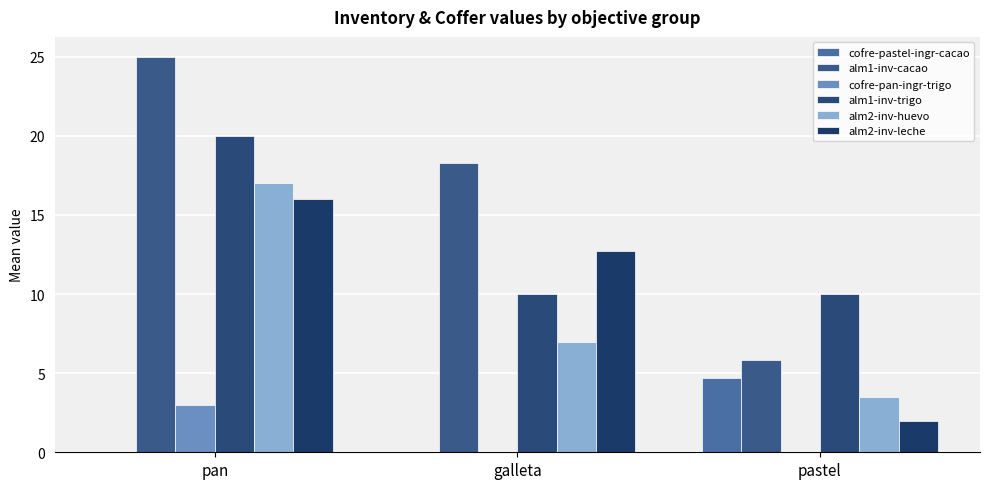

Reading left to right, extract all data points from this chart.

cofre-pastel-ingr-cacao: 0.0	0.0	4.7
alm1-inv-cacao: 25.0	18.3	5.8
cofre-pan-ingr-trigo: 3.0	0.0	0.0
alm1-inv-trigo: 20.0	10.0	10.0
alm2-inv-huevo: 17.0	7.0	3.5
alm2-inv-leche: 16.0	12.7	2.0